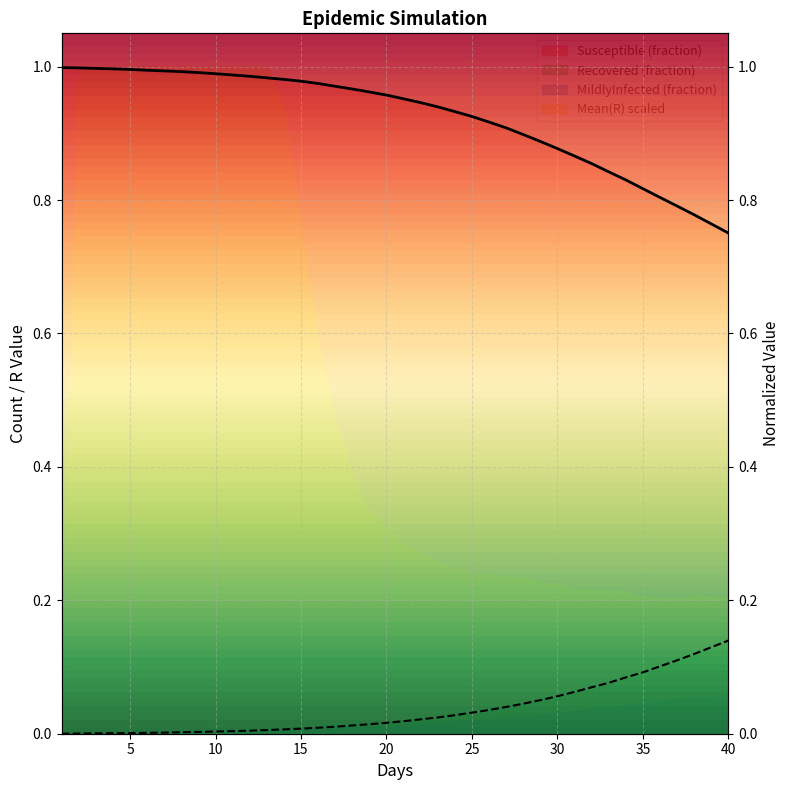

What is the total value across all series at 21?

1.0